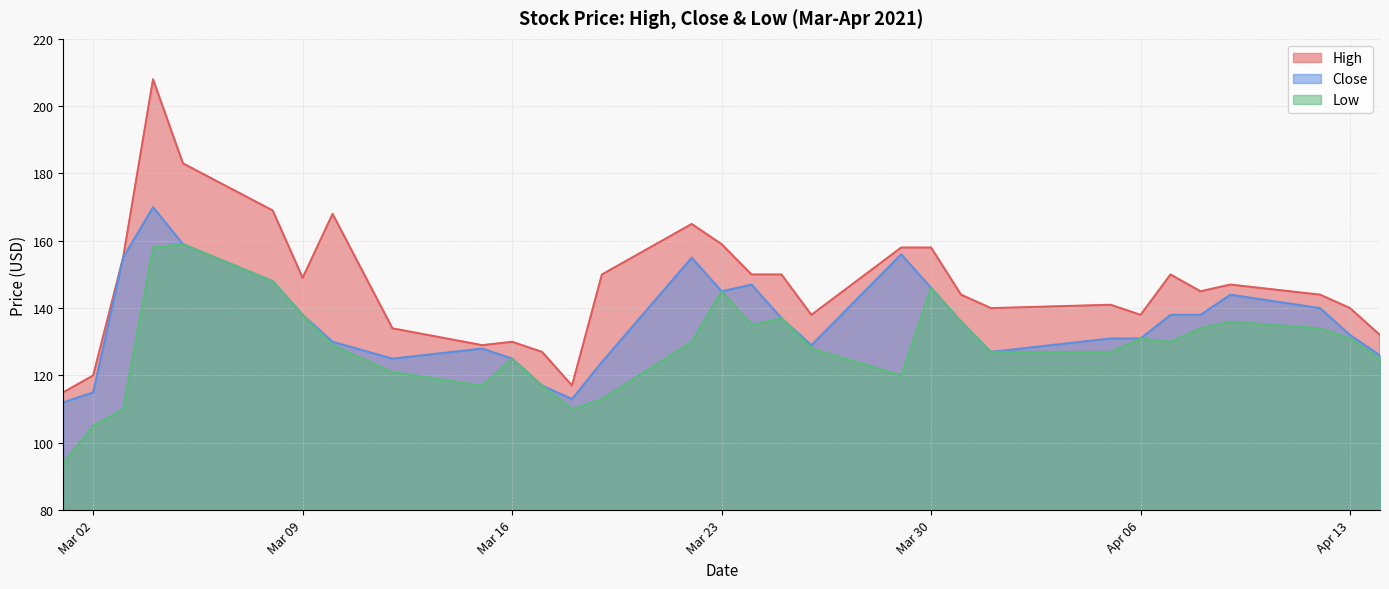

Which series has the widest spread of values?

High